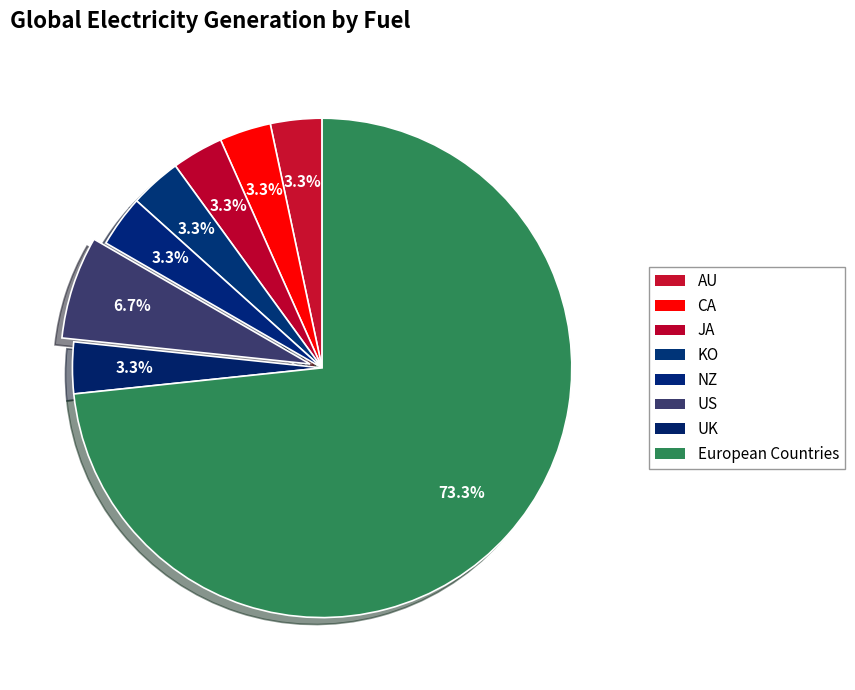

How many segments does this pie chart have?

8